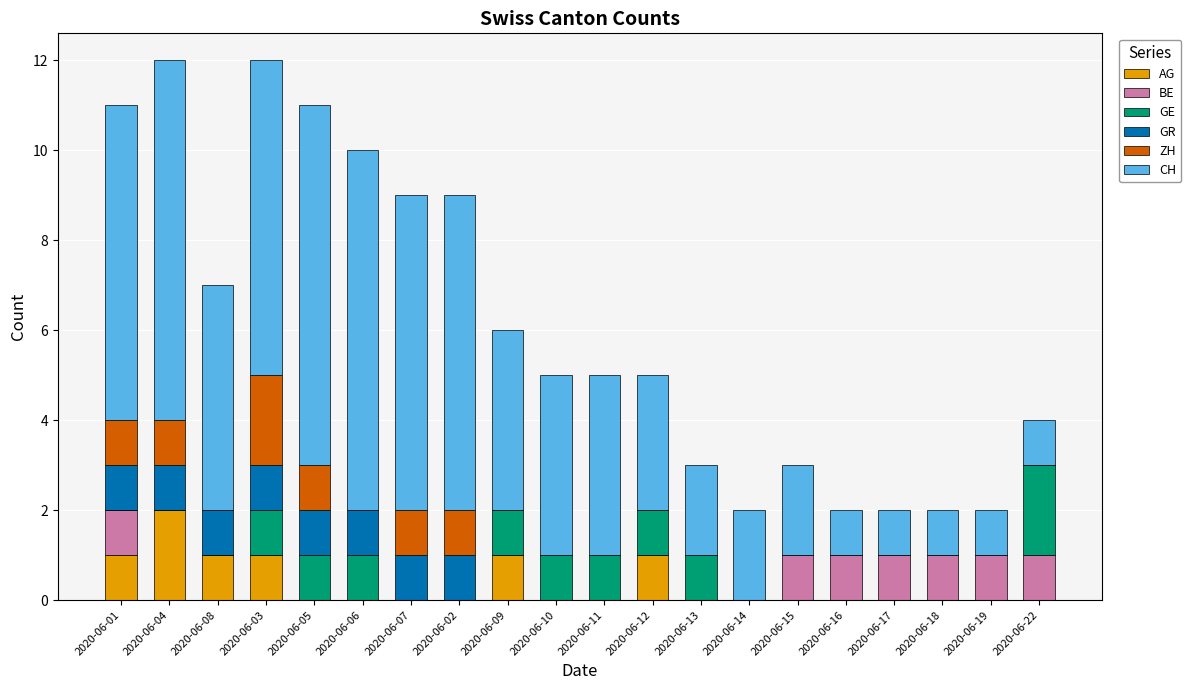

How many series are shown in this chart?

6